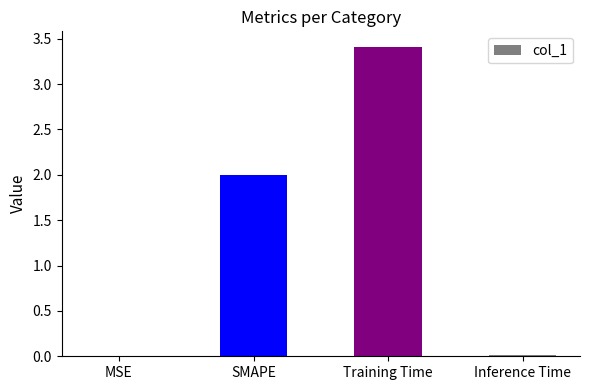

Which has a higher value, MSE or SMAPE?

SMAPE